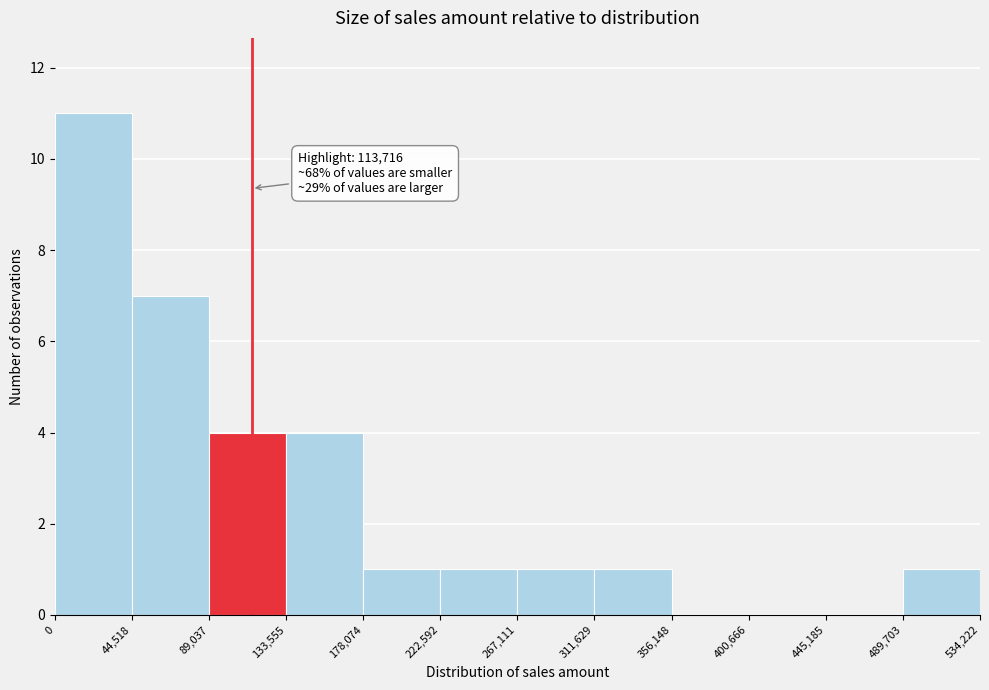

Over which range of the x-axis is the bar tallest?

0 to 44,518